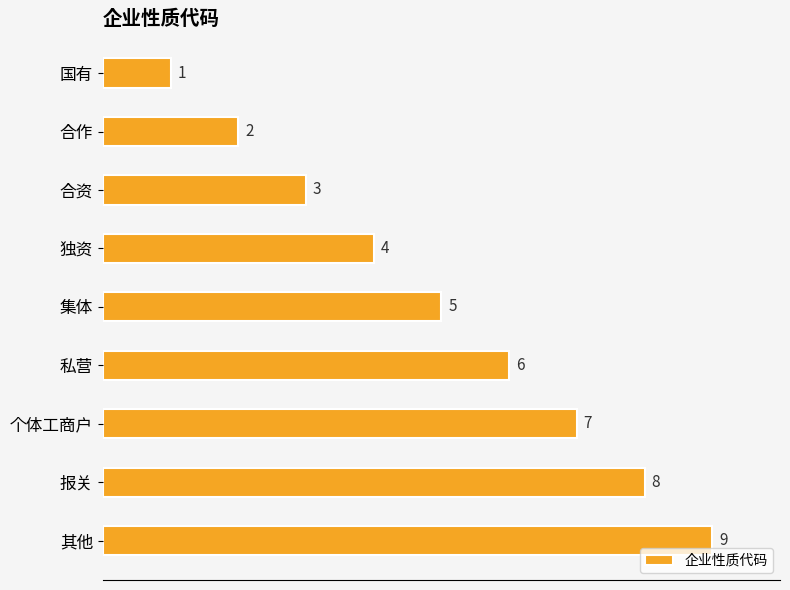

How many values are between 3 and 7?

5